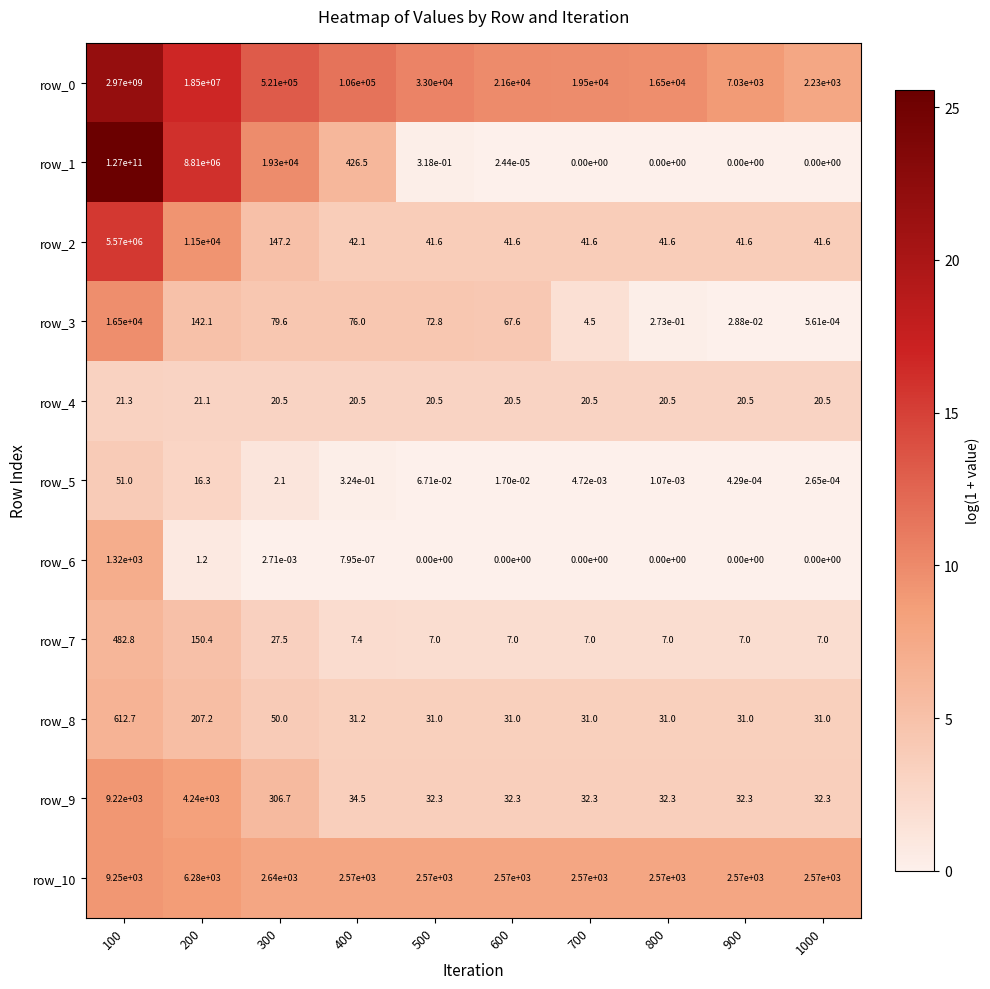

Rank the categories by row_3 value from highest to lowest.

100, 200, 300, 400, 500, 600, 700, 800, 900, 1000